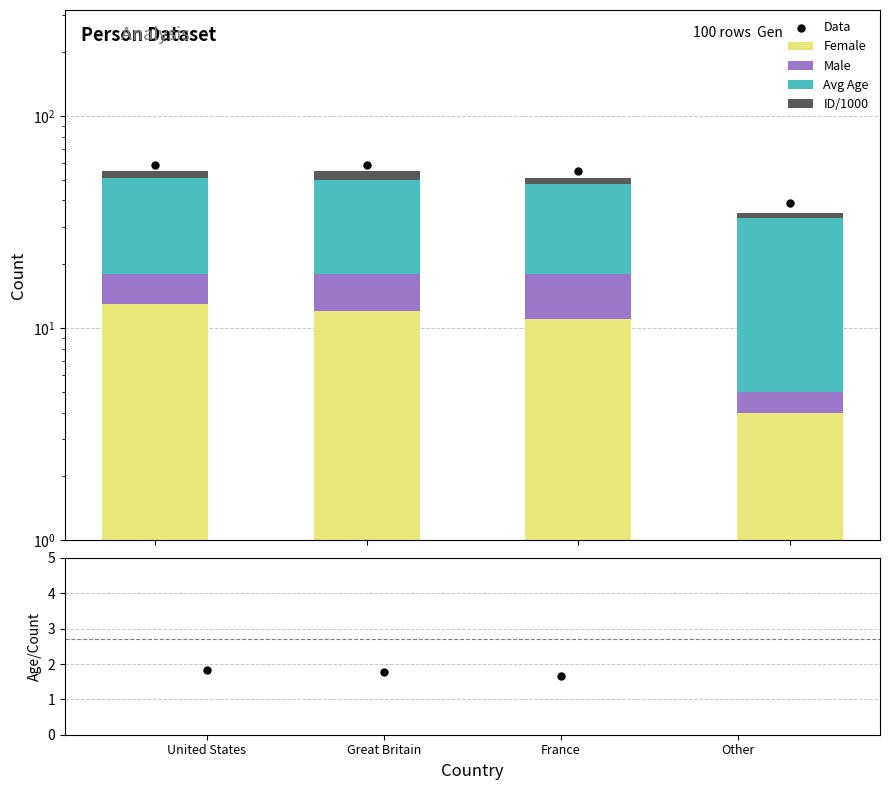

Is the value of Female at France greater than the value of Avg Age at Other?

No